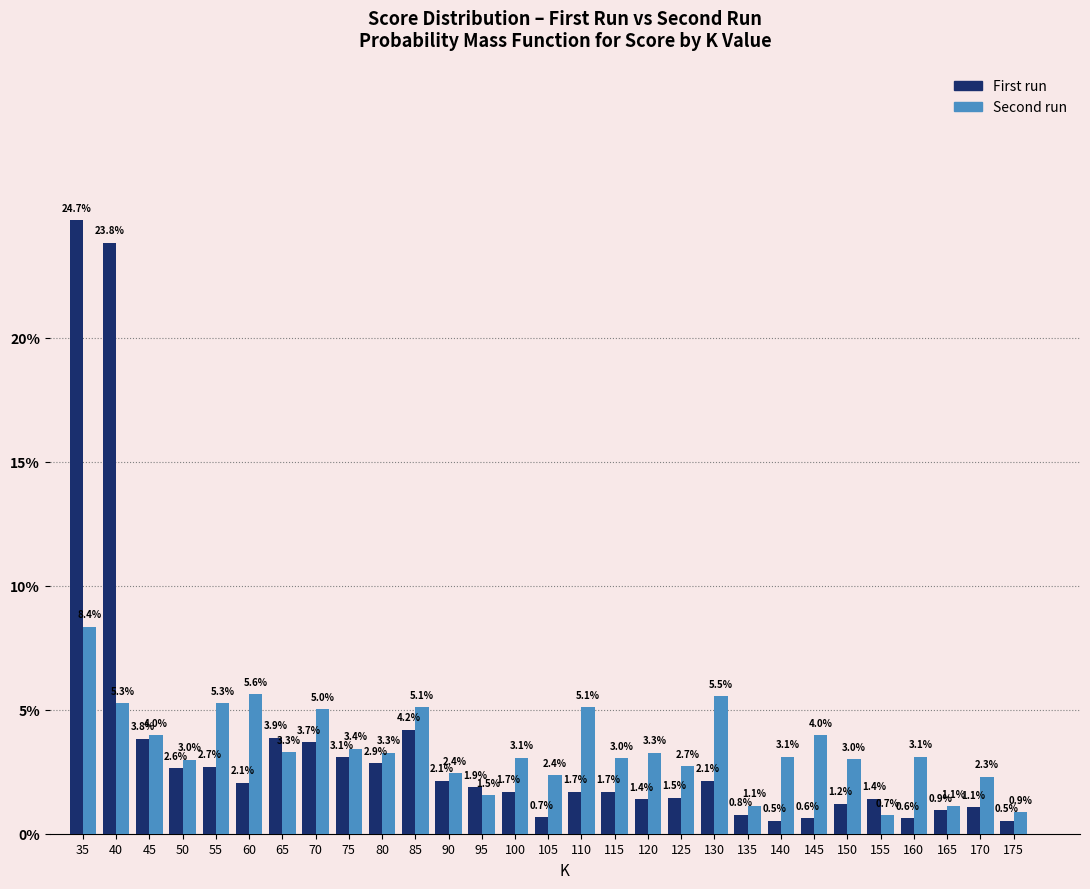

Reading left to right, extract all data points from this chart.

First run: 35=24.7	40=23.8	45=3.8	50=2.6	55=2.7	60=2.1	65=3.9	70=3.7	75=3.1	80=2.9	85=4.2	90=2.1	95=1.9	100=1.7	105=0.7	110=1.7	115=1.7	120=1.4	125=1.5	130=2.1	135=0.8	140=0.5	145=0.6	150=1.2	155=1.4	160=0.6	165=0.9	170=1.1	175=0.5
Second run: 35=8.4	40=5.3	45=4.0	50=3.0	55=5.3	60=5.6	65=3.3	70=5.0	75=3.4	80=3.3	85=5.1	90=2.4	95=1.5	100=3.1	105=2.4	110=5.1	115=3.0	120=3.3	125=2.7	130=5.5	135=1.1	140=3.1	145=4.0	150=3.0	155=0.7	160=3.1	165=1.1	170=2.3	175=0.9